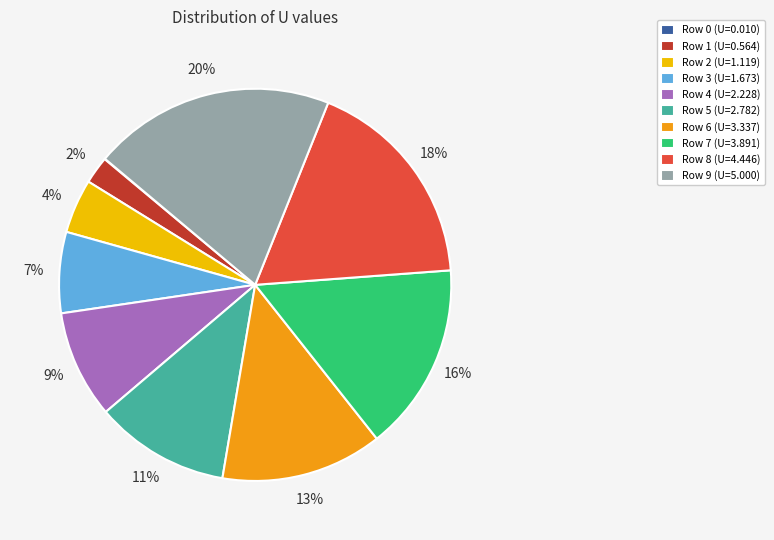

To the nearest percent, what percentage of the pie is Row 4 (U=2.228)?

9%